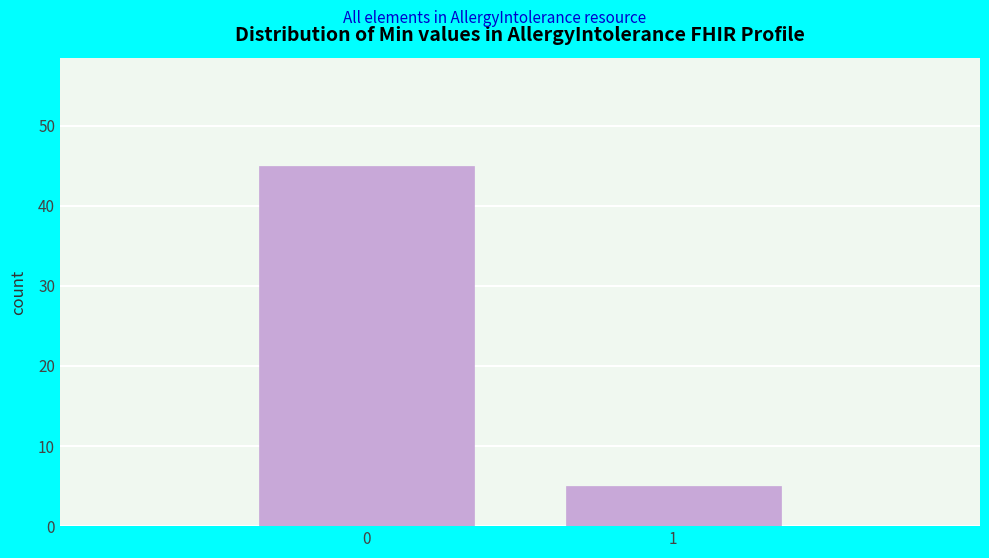

Reading left to right, transcribe all the data shown in this chart.

45	5